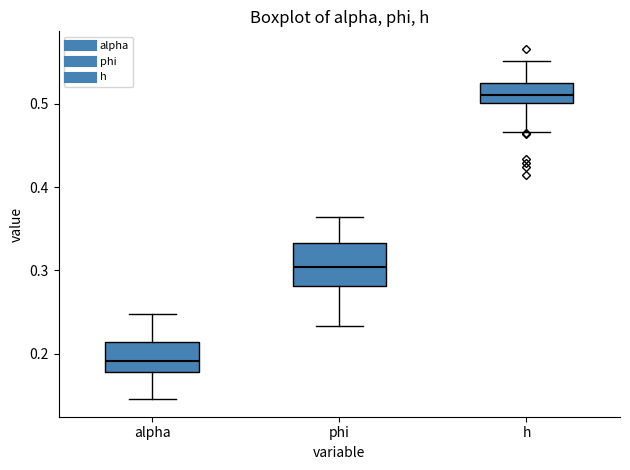

Which box has the lowest median line?

alpha